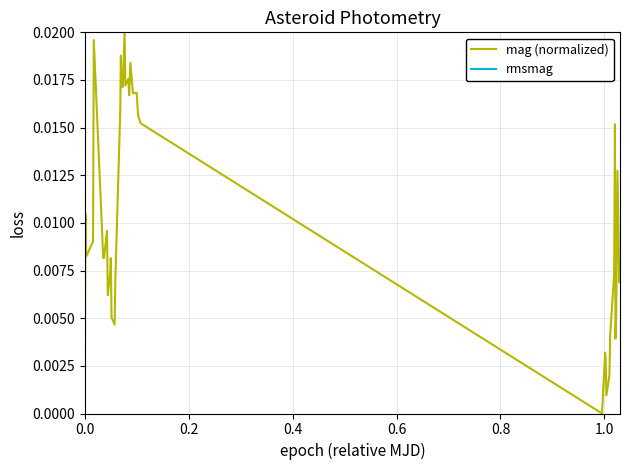

What are all the series names shown in the legend?

mag (normalized), rmsmag